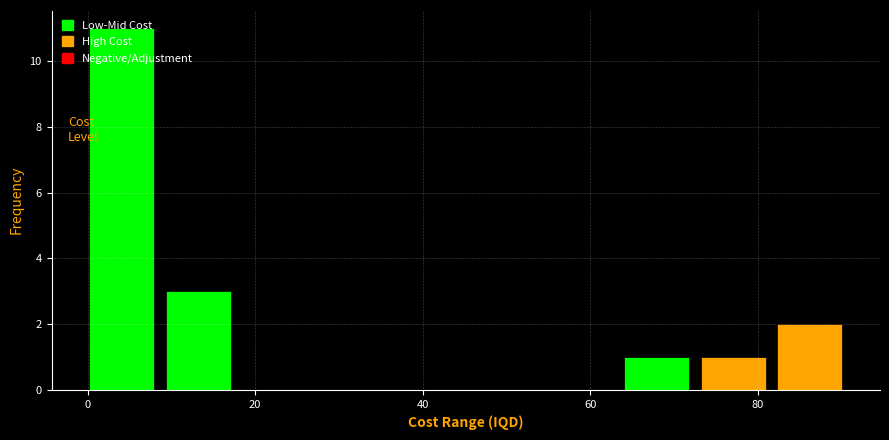

Which range on the x-axis has the tallest bar?

0 to 10